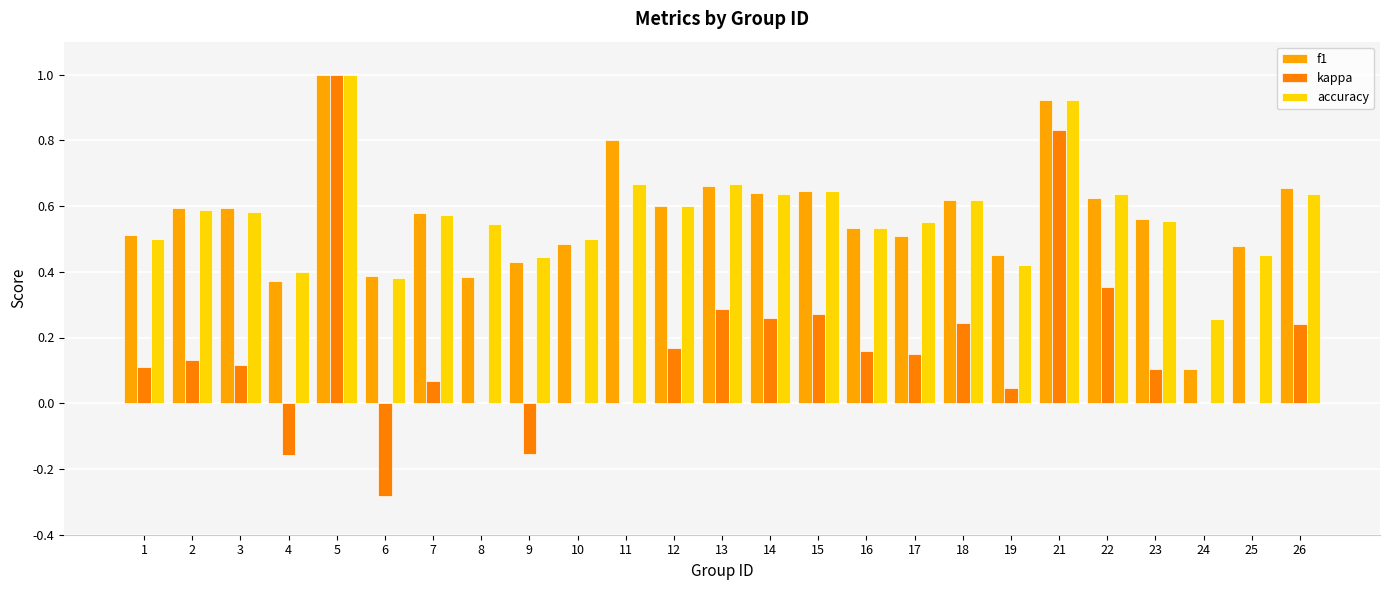

True or false: f1 has a value of 0.6 at 8.

False